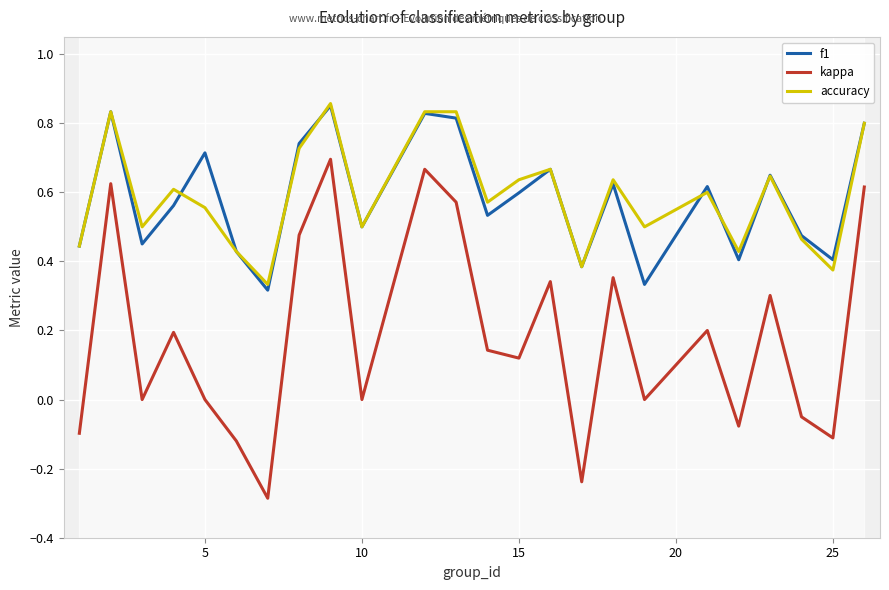

The value of accuracy at 10 is 0.3. True or false?

False